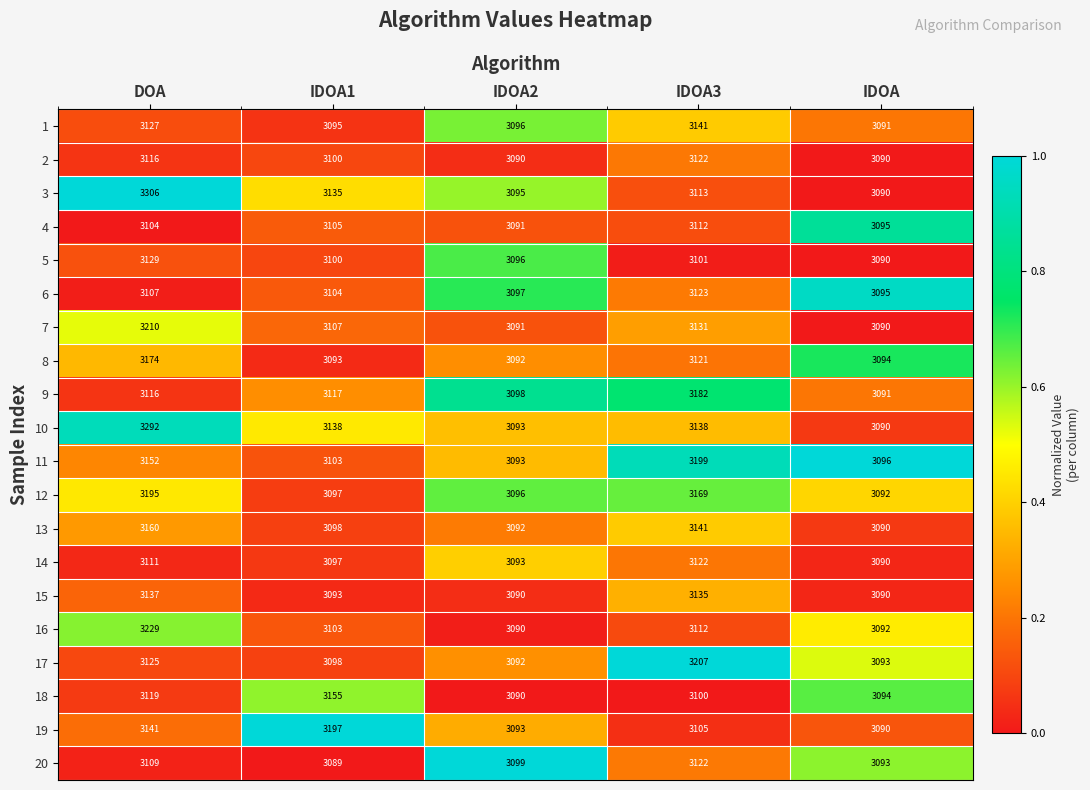

What is the total value across all series at IDOA2?

61867